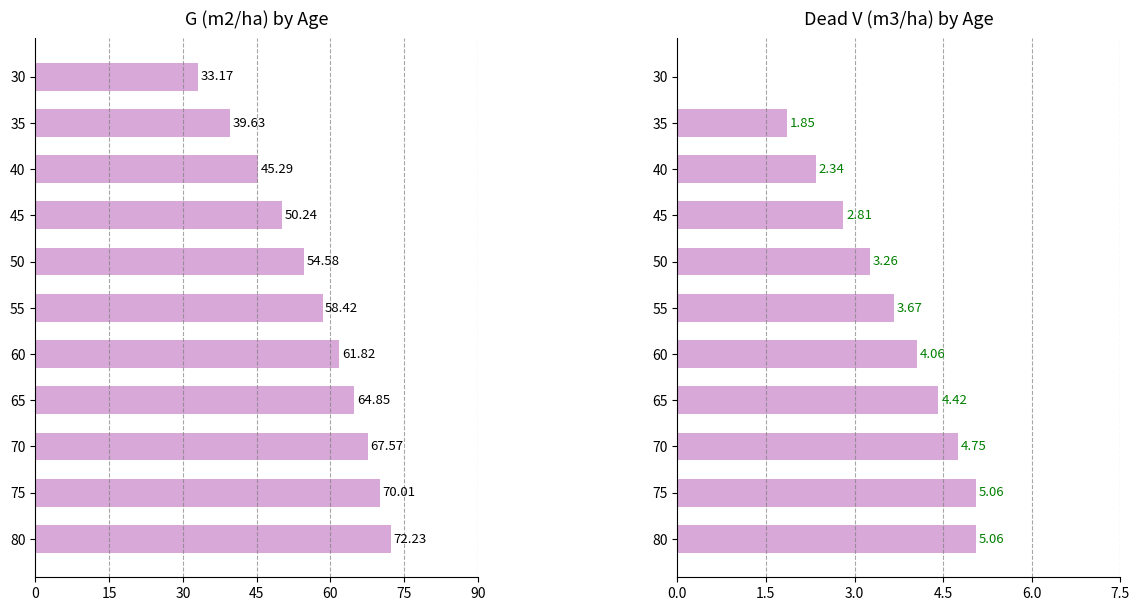

What are all the series names shown in the legend?

G (m2/ha), Dead V (m3/ha)